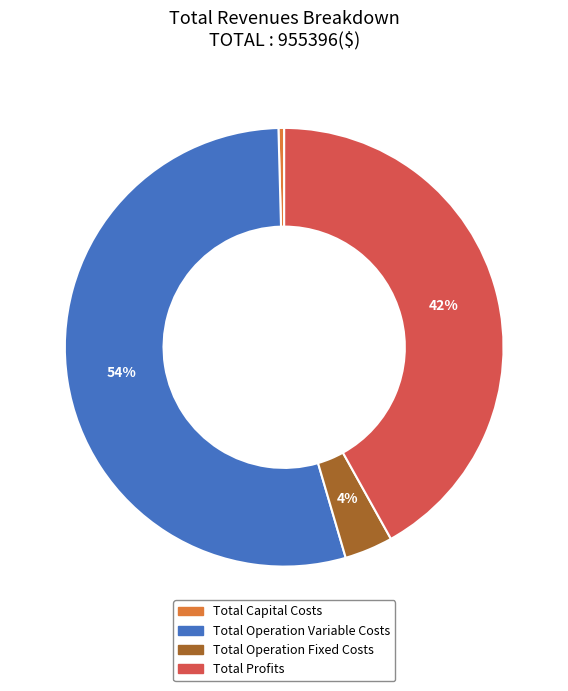

Which slice represents more than half of the pie?

Total Operation Variable Costs